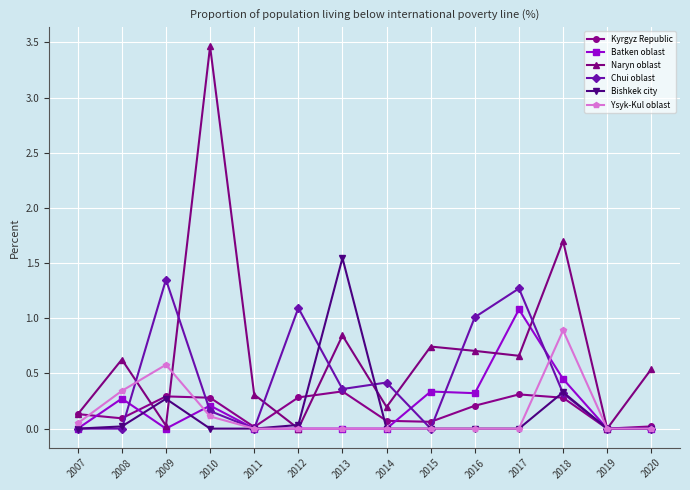

True or false: Kyrgyz Republic and Batken oblast cross at least once.

True